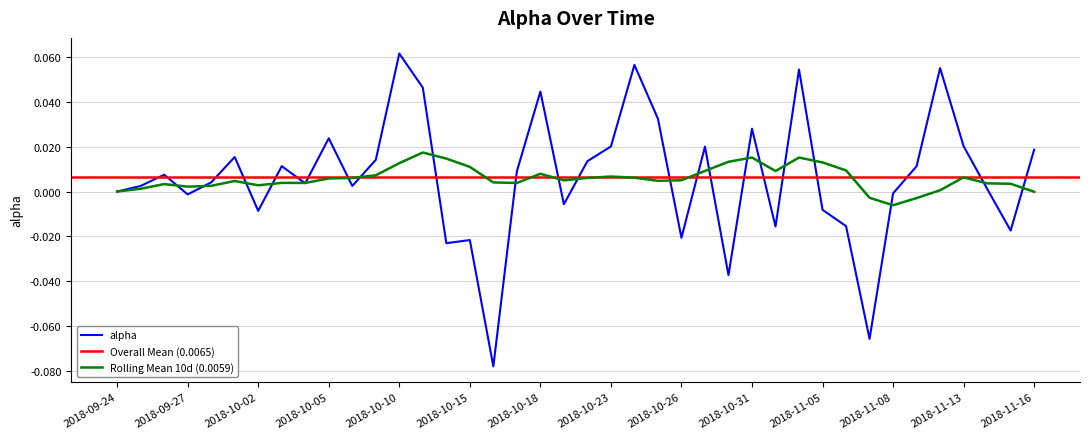

Which label corresponds to the smallest value in the chart?

2018-10-16